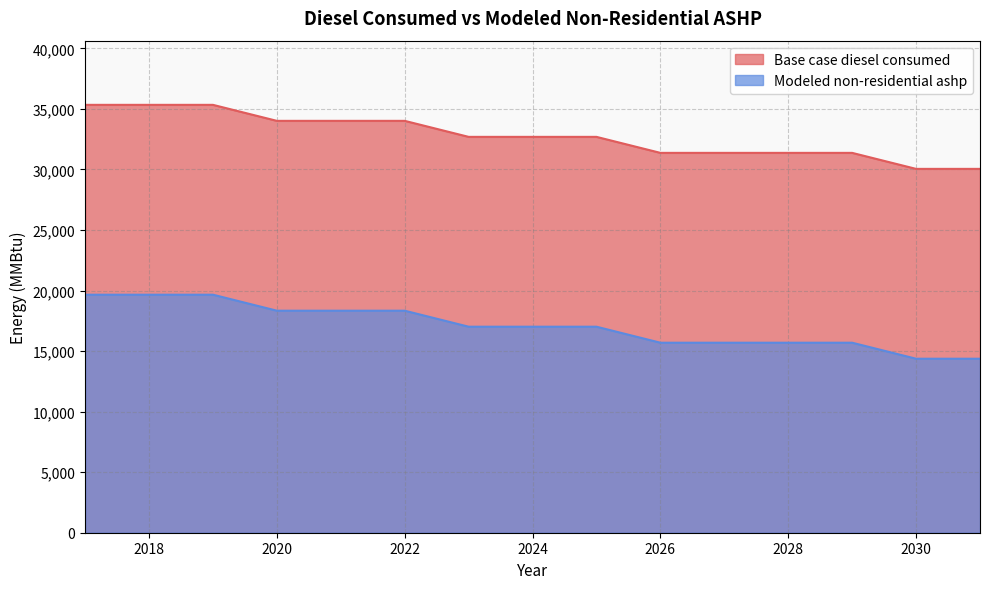

How many data points in Base case diesel consumed are above 32694?

9